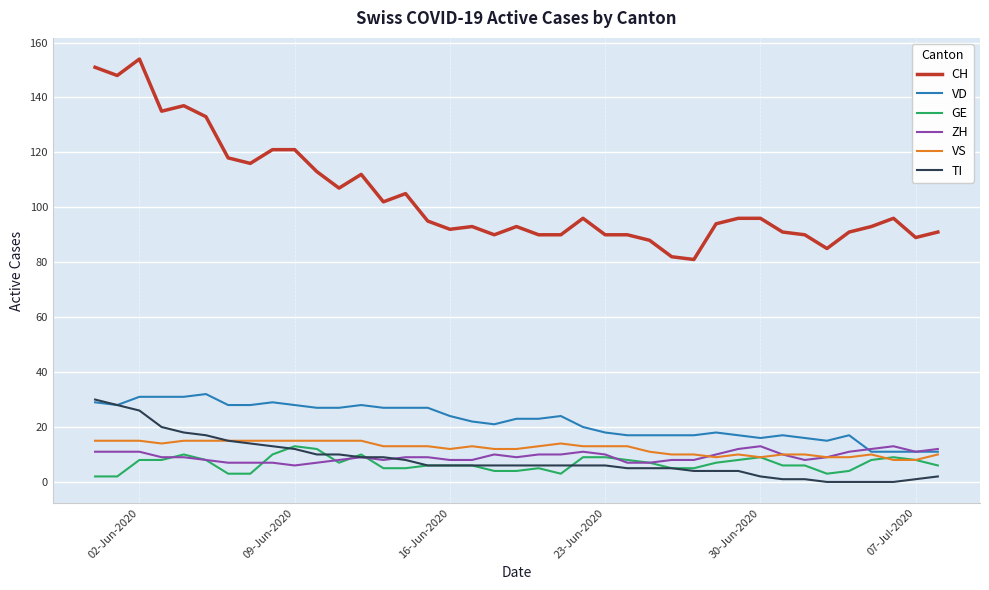

How many lines are shown in the chart?

6